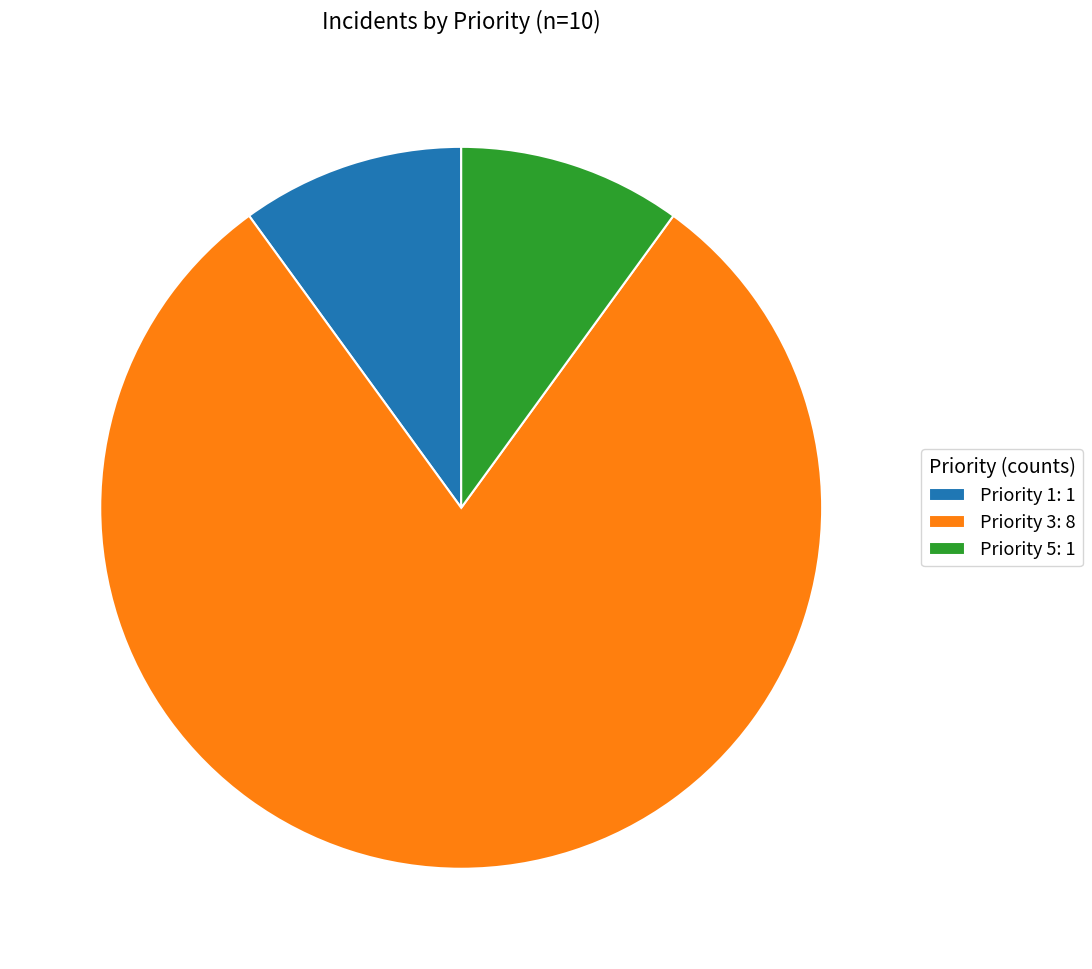

What is the ratio of the value at Priority 1 to the value at Priority 3?

0.1